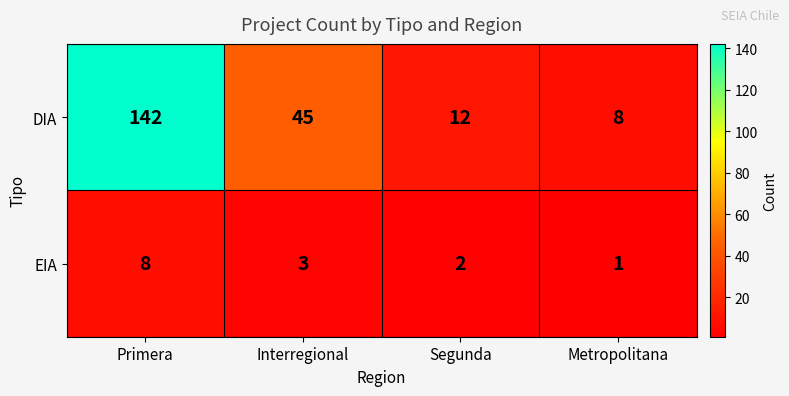

Reading right to left, list all the values displayed in this chart.

DIA: Metropolitana=8	Segunda=12	Interregional=45	Primera=142
EIA: Metropolitana=1	Segunda=2	Interregional=3	Primera=8